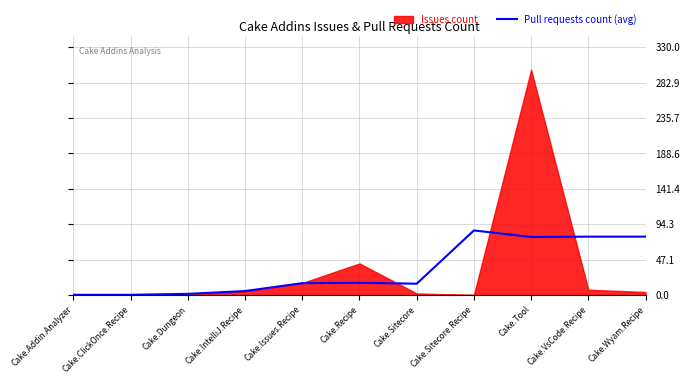

How many points are higher than both their immediate neighbors (excluding endpoints)?

2